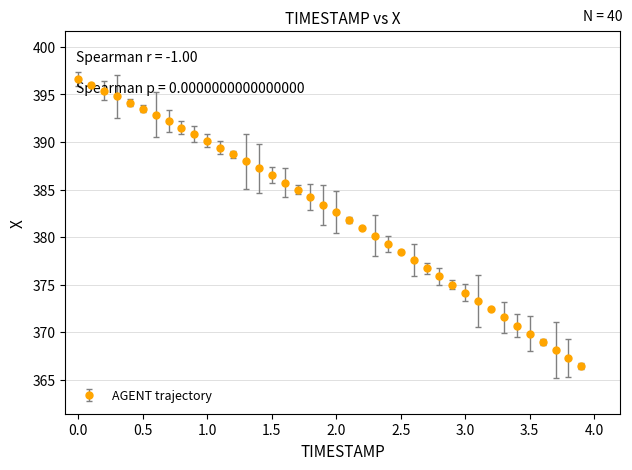

What is the smallest value displayed?

366.4